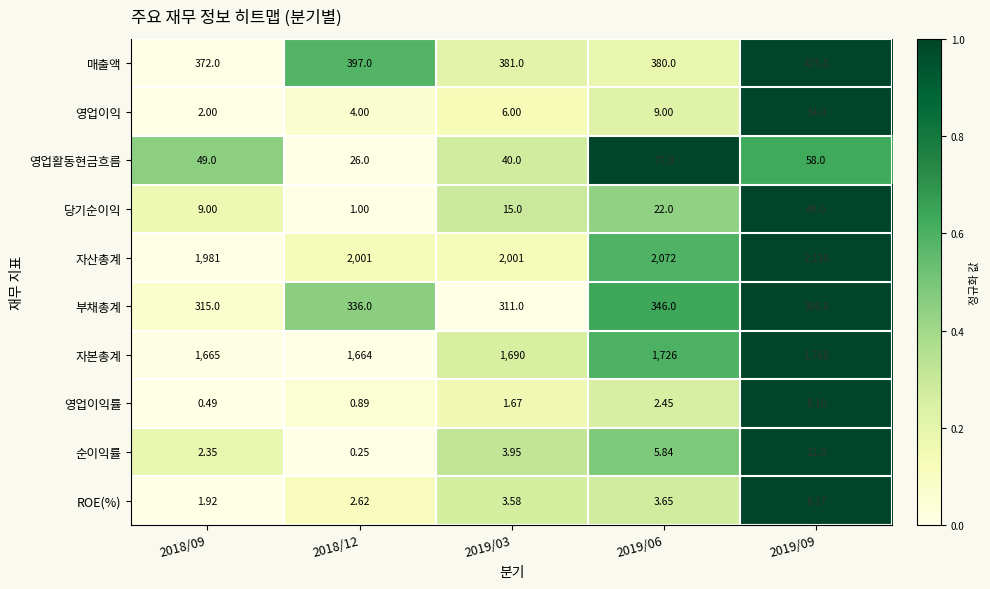

Which series changed the most between 2019/06 and 2019/09?

자산총계